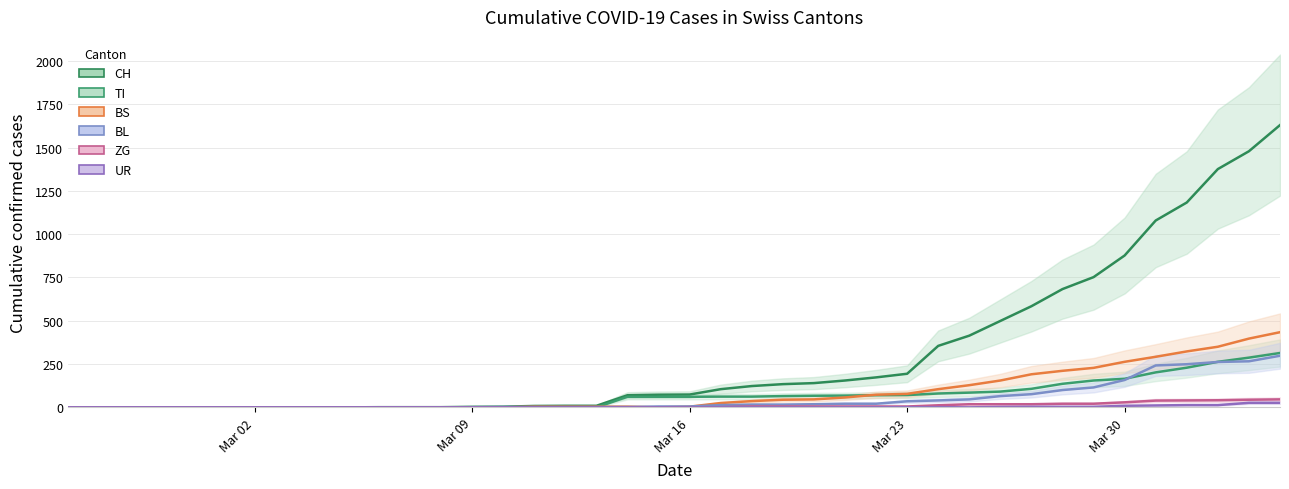

True or false: TI and ZG intersect in this chart.

False